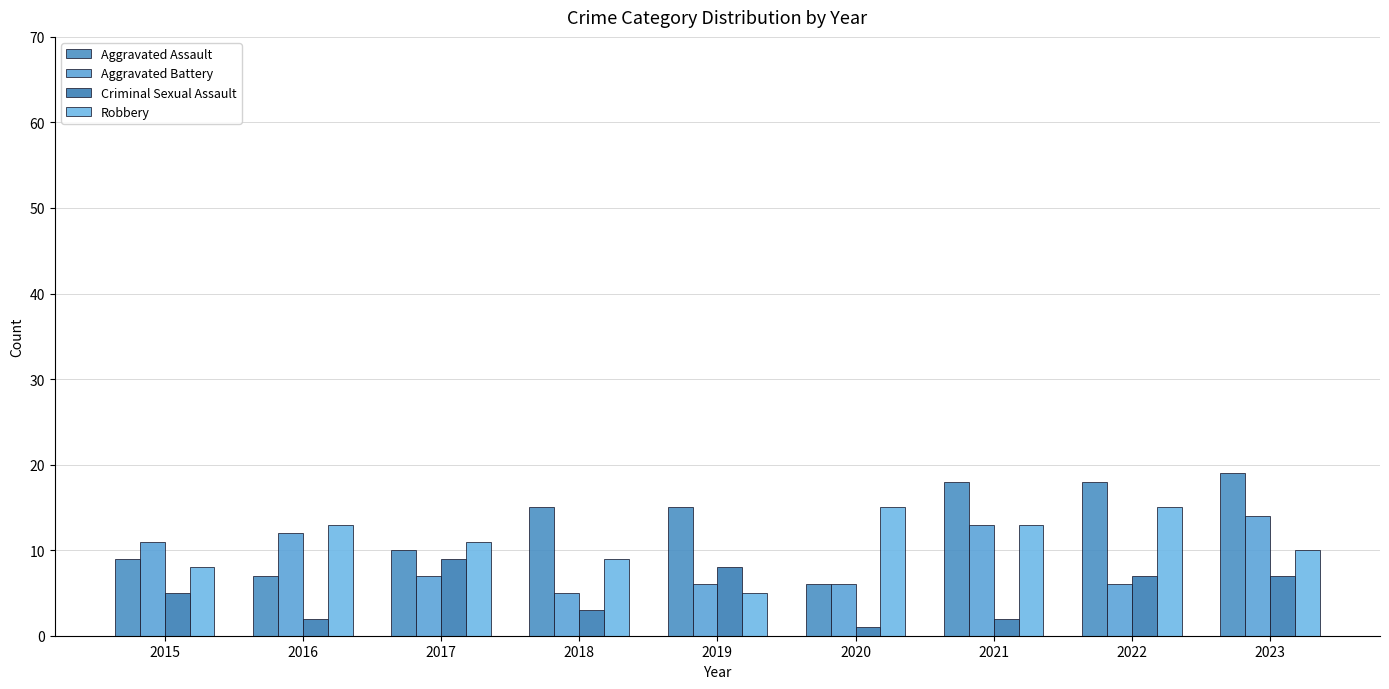

The value of Aggravated Assault at 2022 is 18. True or false?

True